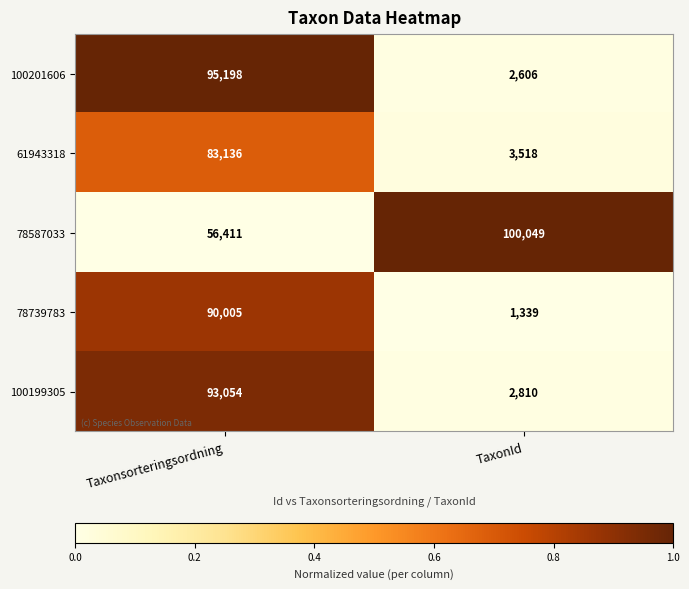

Between Taxonsorteringsordning and TaxonId, which series saw the biggest shift?

100201606